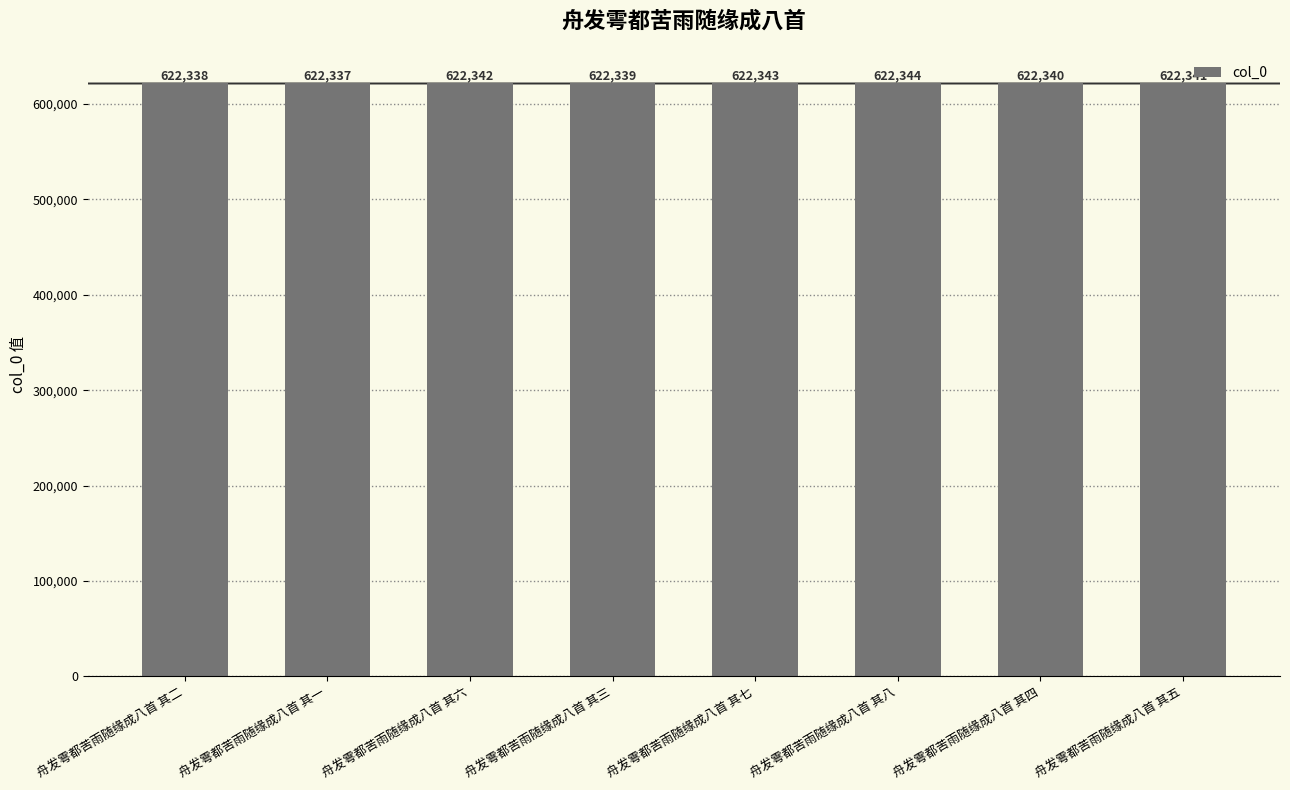

True or false: the data shows 931412 at 舟发雩都苦雨随缘成八首 其八.

False